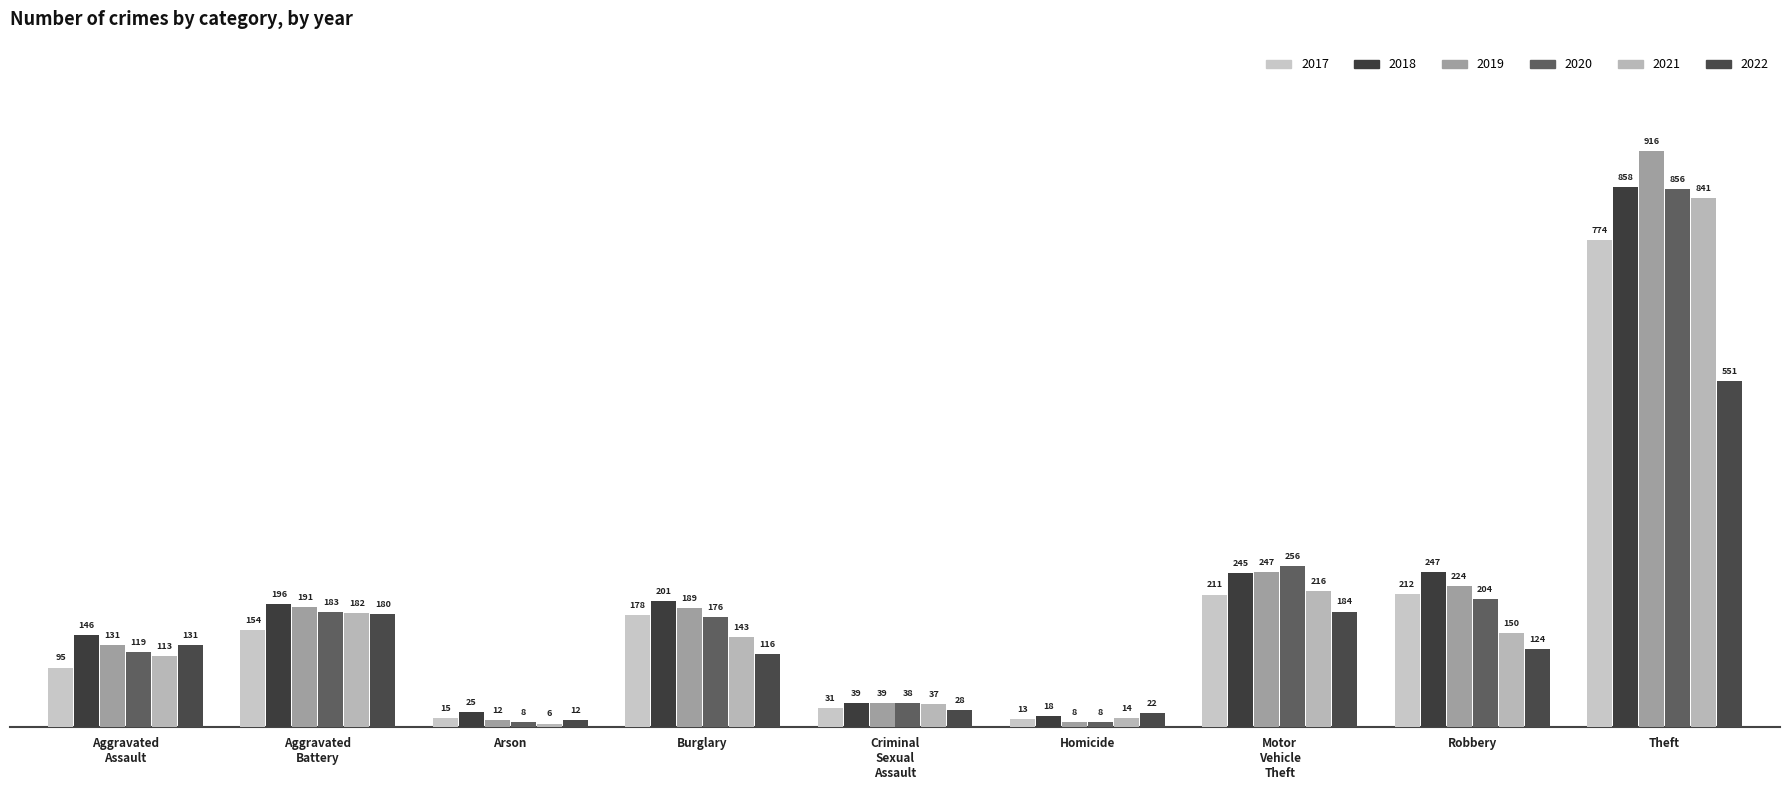

What is the difference between the maximum and minimum values in the 2019 series?

908